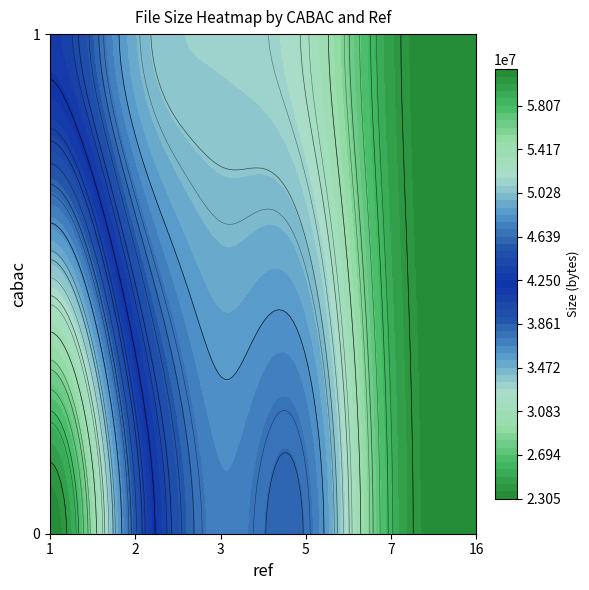

Reading left to right, list all the values displayed in this chart.

0_1=72337932	0_2=45202313	0_3=35325717	0_5=42768180	0_7=23379011	0_16=22995107	1_1=39080723	1_2=31165911	1_3=33086158	1_5=31164295	1_7=23193810	1_16=22995107